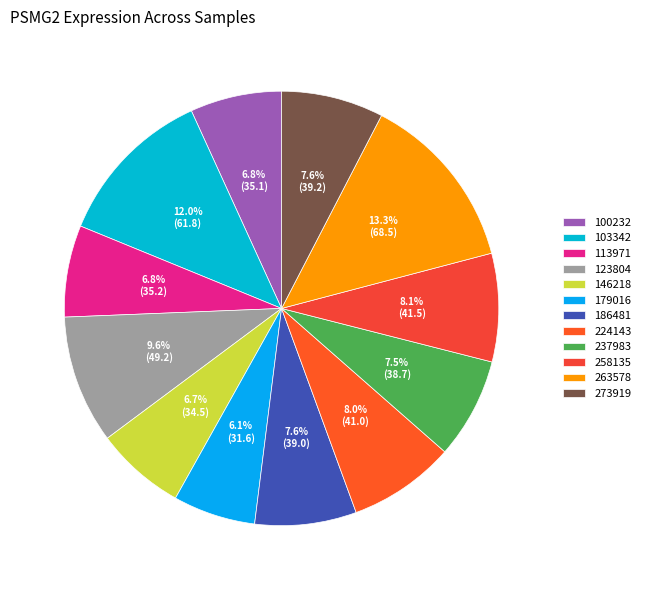

Count the number of slices in the pie.

12